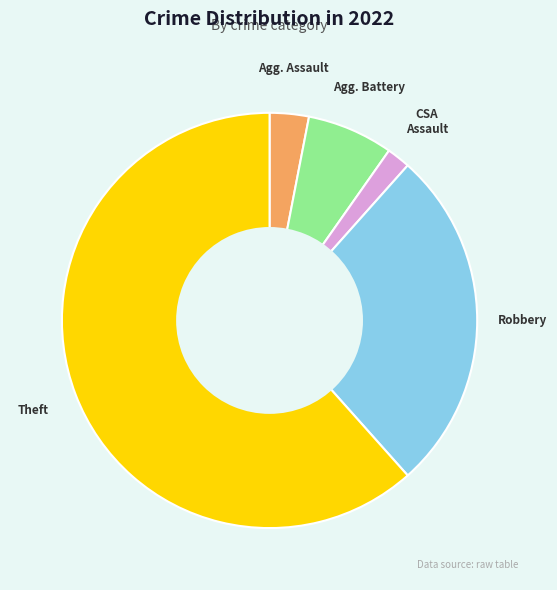

To the nearest percent, what percentage of the pie is Aggravated Assault?

3%